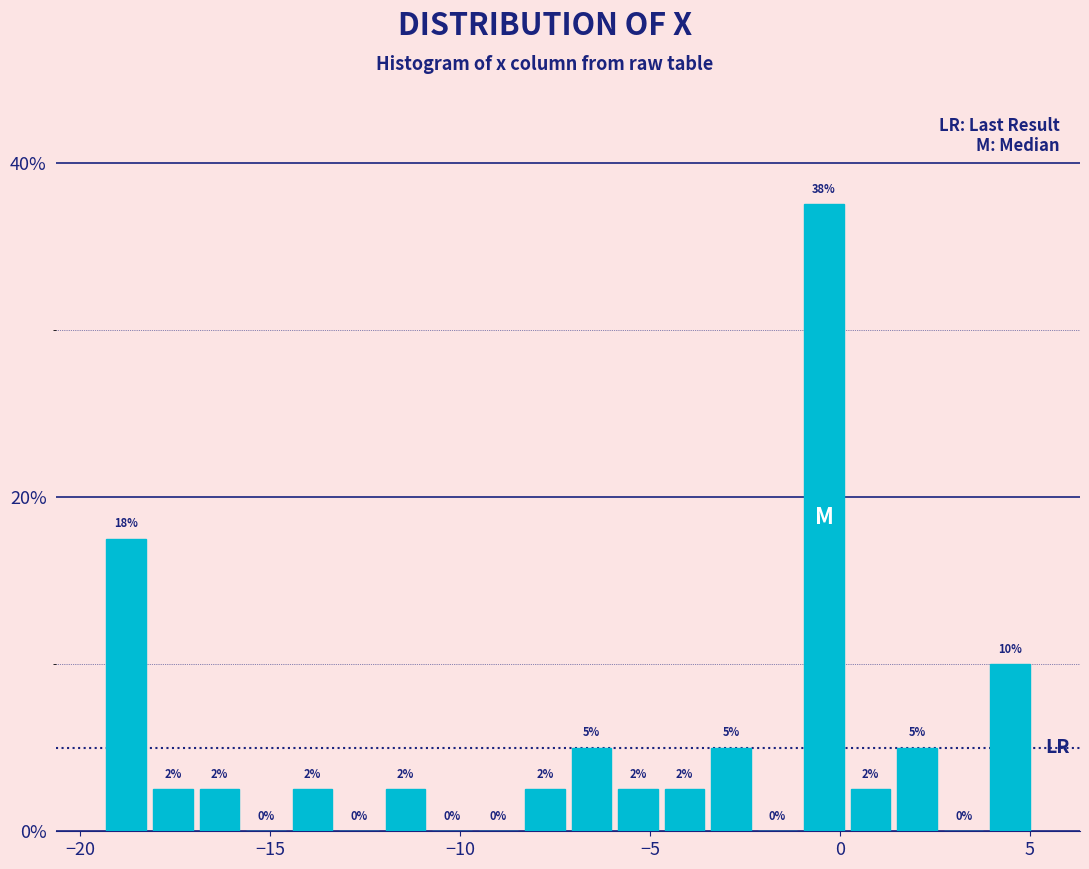

Read against the x-axis, roughly where is the centre of the tallest bar?

-0.5